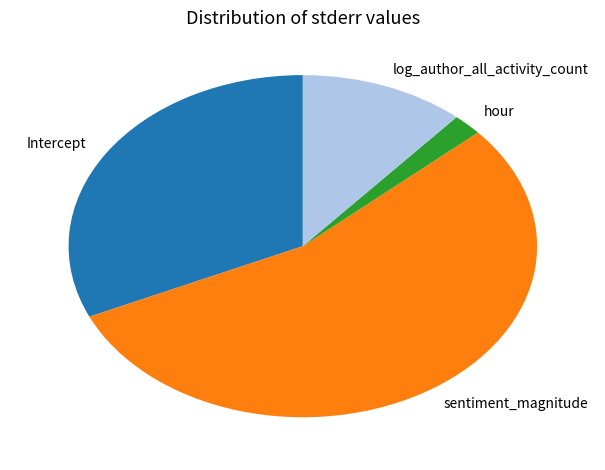

Is there a majority slice in this chart?

Yes